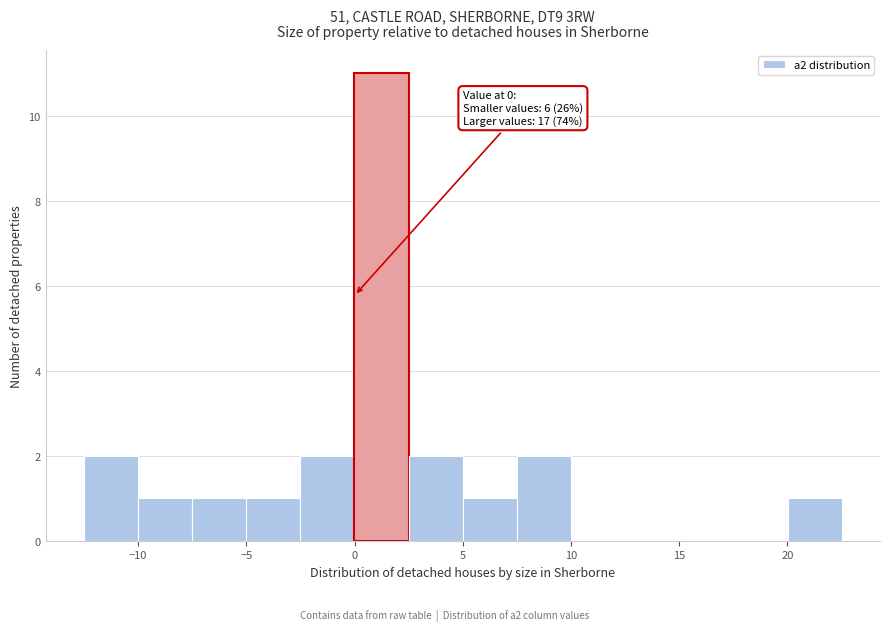

Over which range of the x-axis is the bar tallest?

0.0 to 2.5